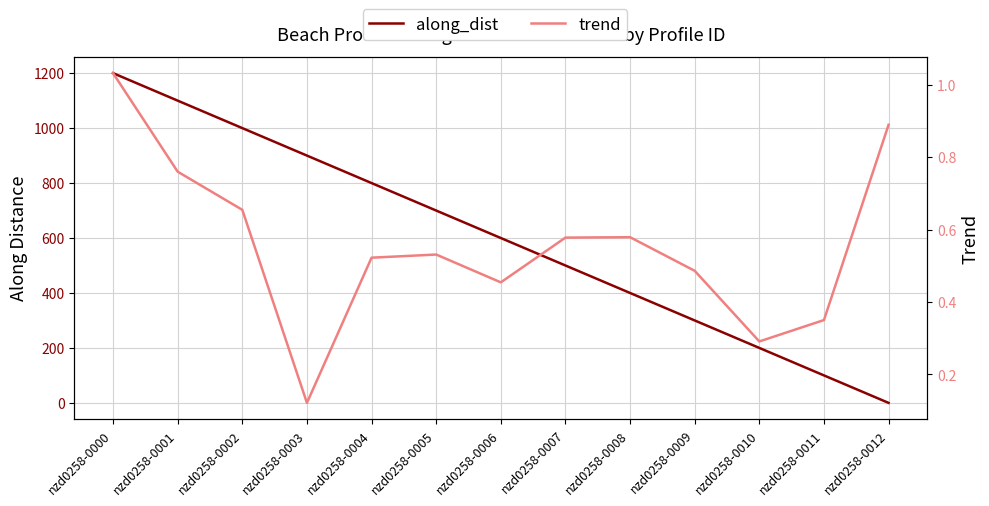

True or false: along_dist and trend intersect in this chart.

True